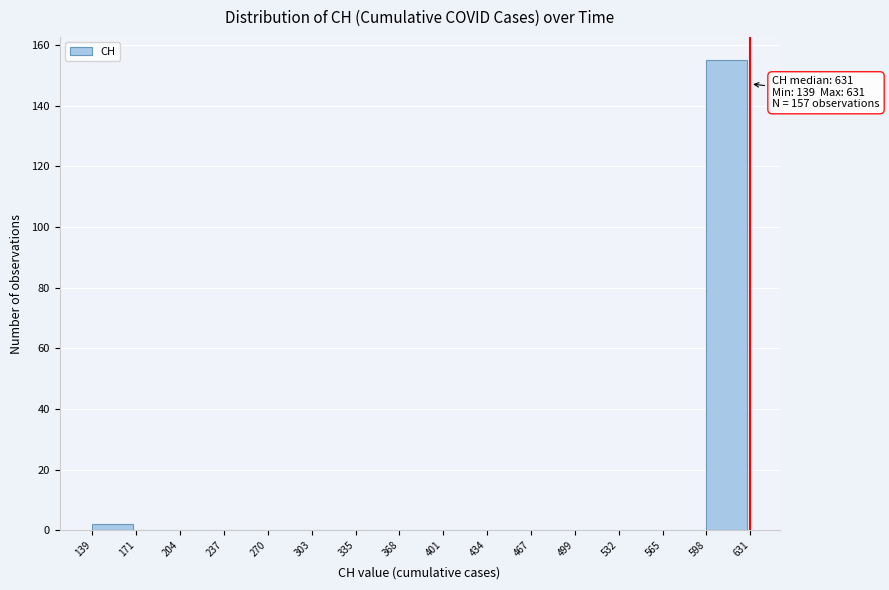

Which range on the x-axis has the tallest bar?

598 to 631